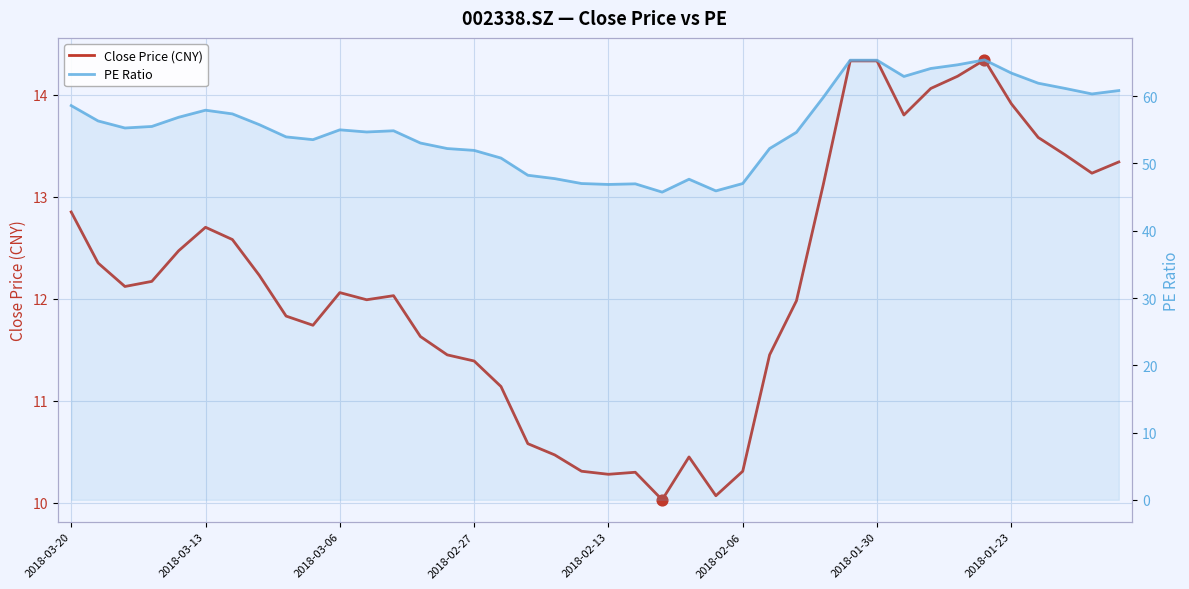

What is the total value across all series at 2018-03-06?

67.1